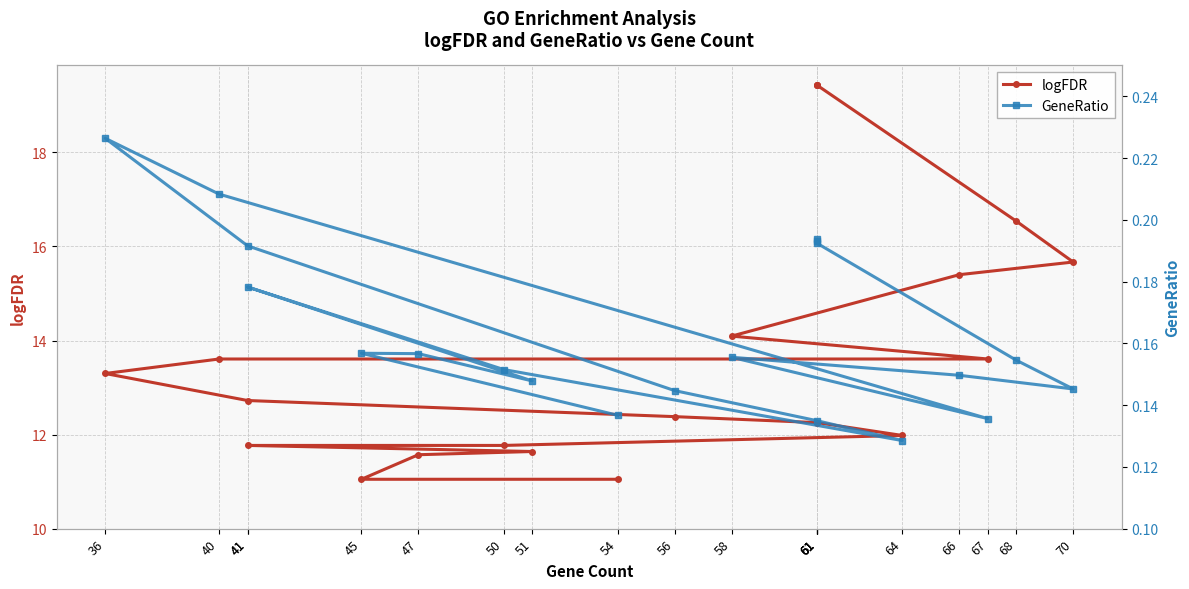

What is the sum of the GeneRatio values at 61 and 51?

0.3